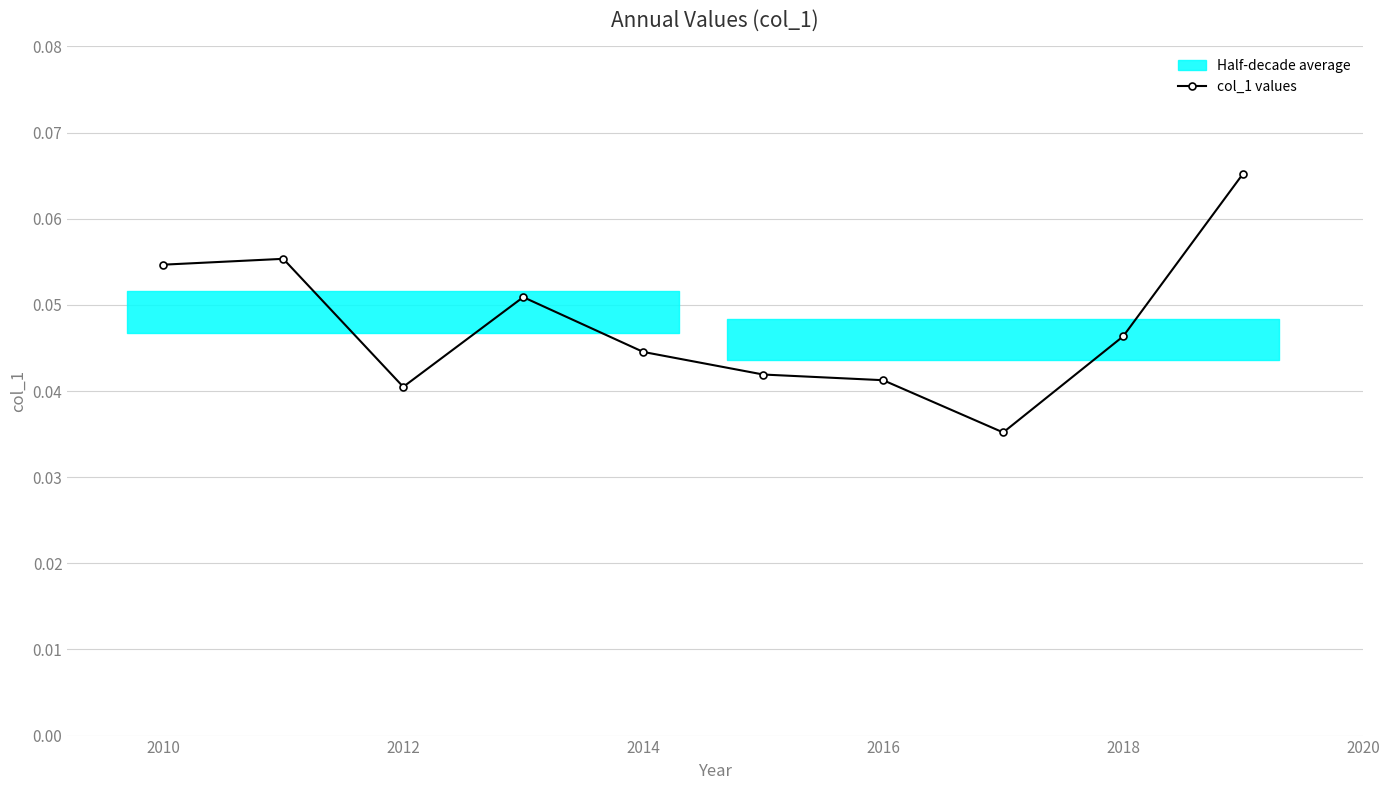

What is the maximum value shown in the chart?

0.1